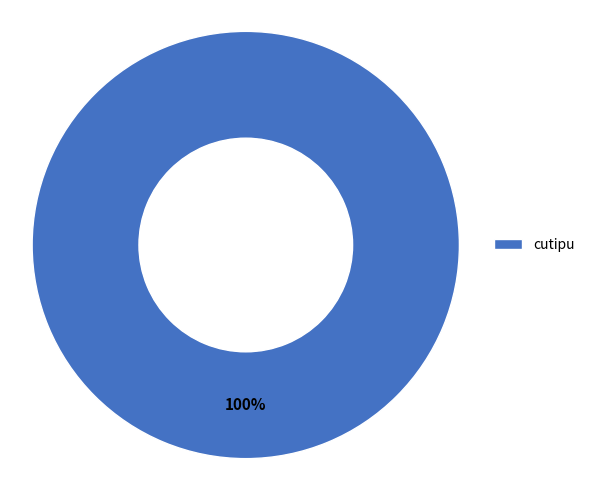

Count the number of slices in the pie.

1